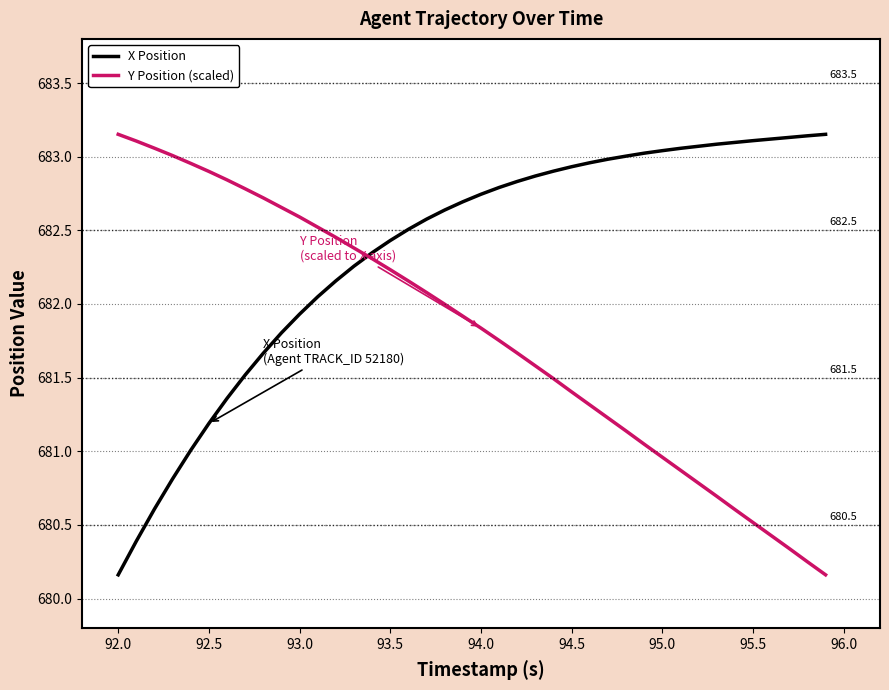

What is the difference between the maximum and minimum values in the Y Position (scaled) series?

3.0